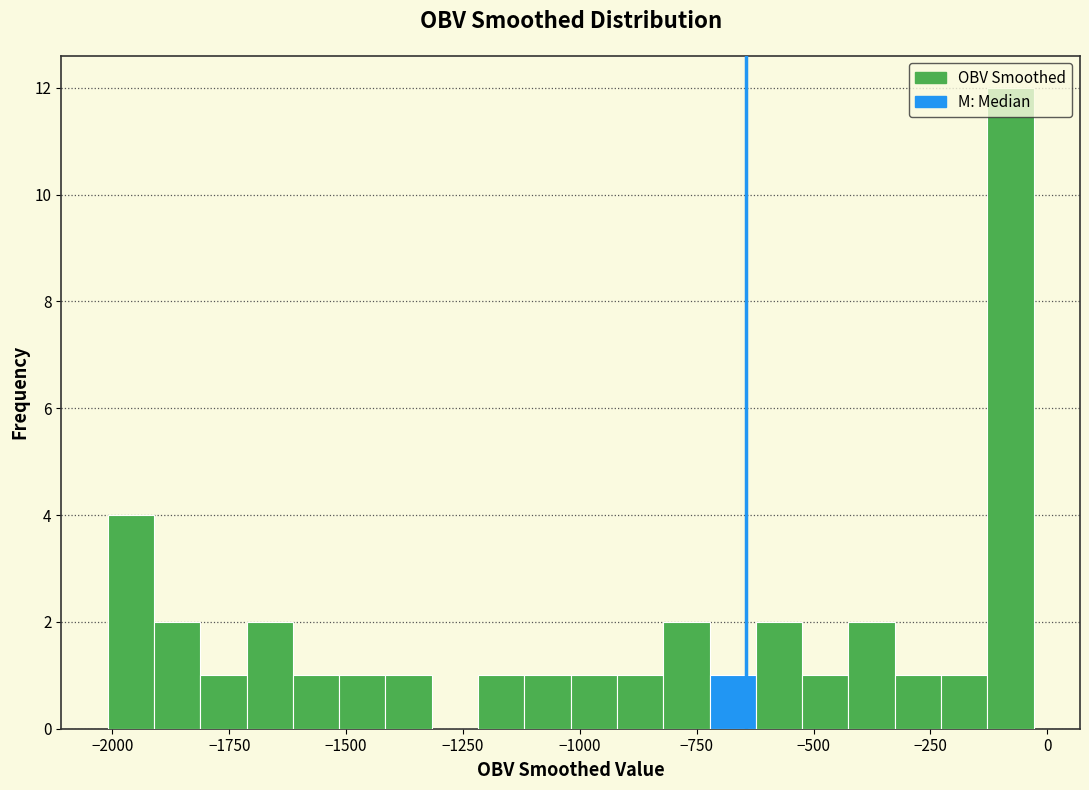

Around what value on the x-axis is the tallest bar? Give the approximate position of its centre, as read against the axis.

-100